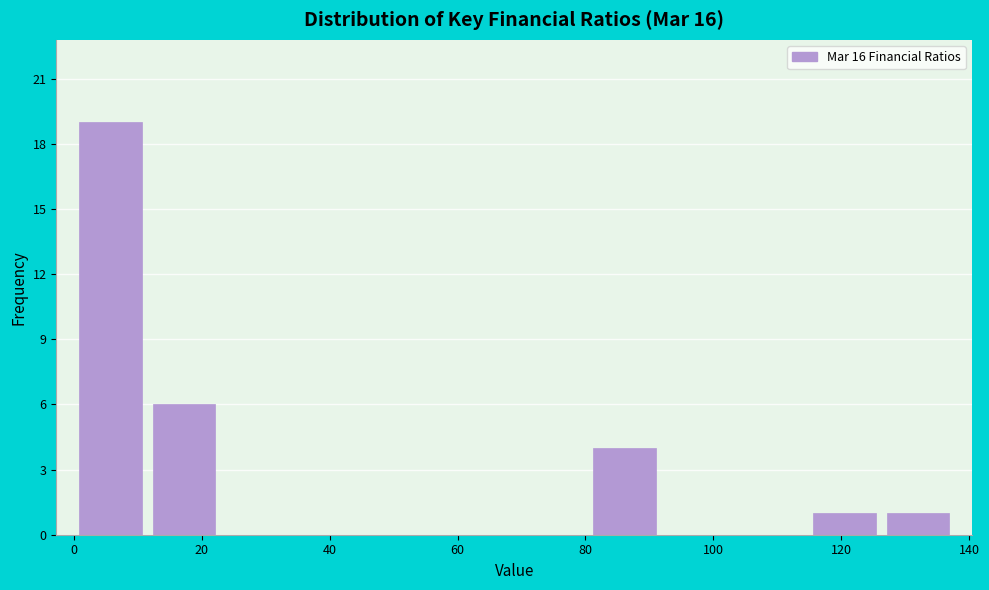

What is the height of the bar covering 0 to 12 on the x-axis? Neither the bar edges nor the heights are printed on the chart, so give them approximately, as read against the axes.

19